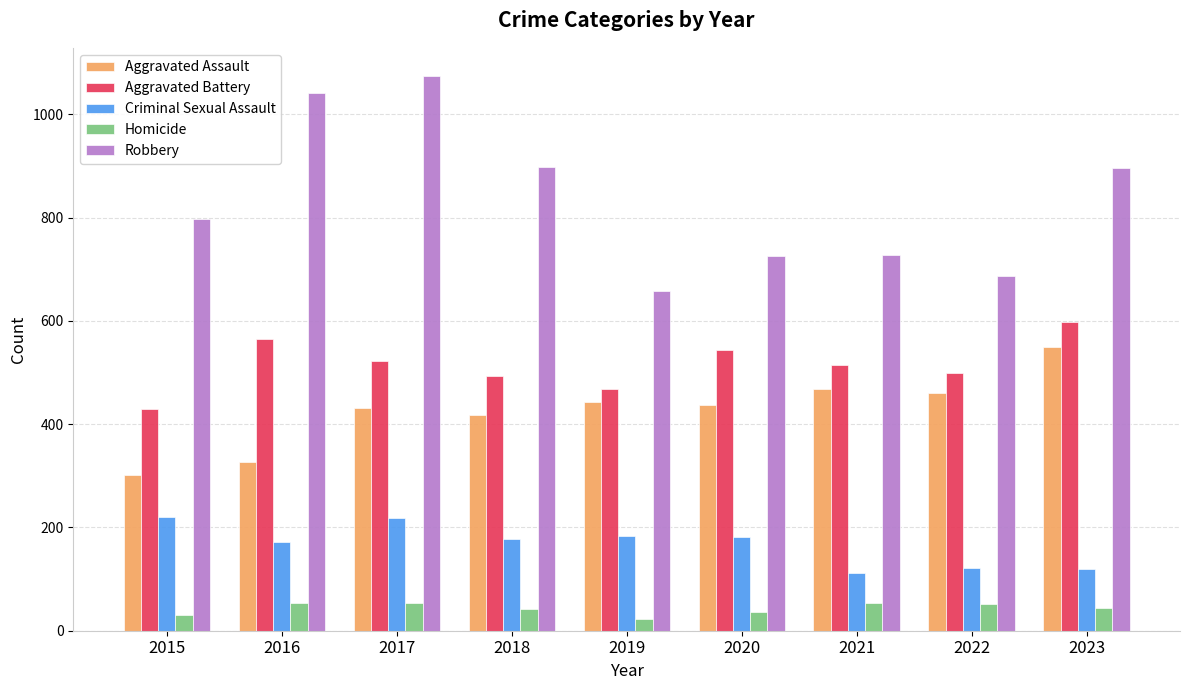

Where is Aggravated Battery nearest to the value 513?

2021